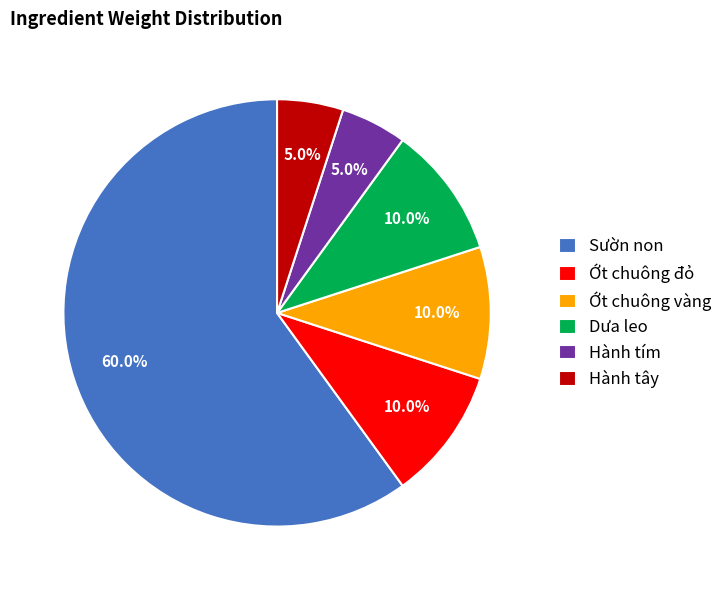

To the nearest percent, what percentage of the pie is Hành tây?

5%